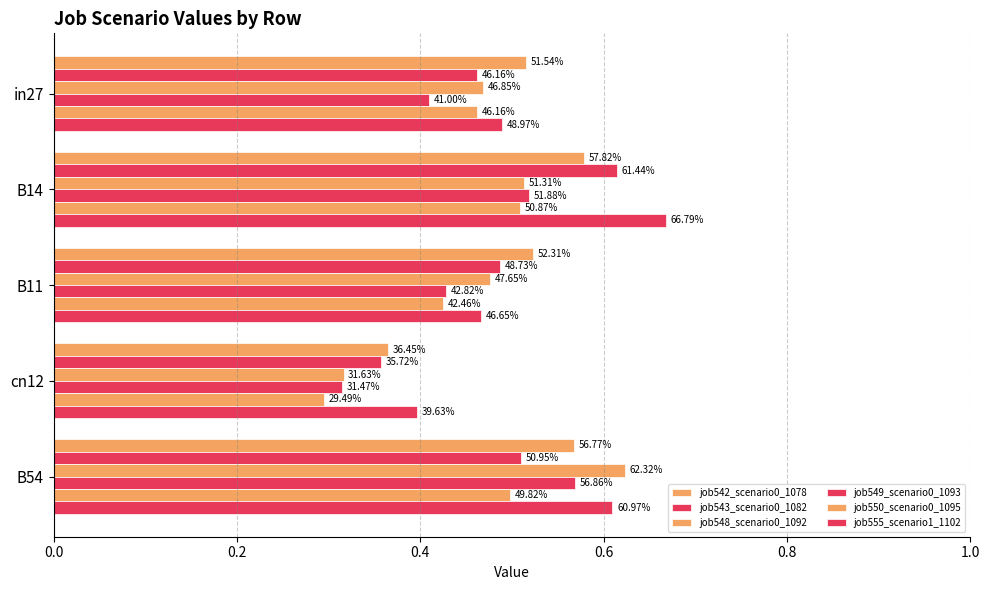

Which series has the largest total across all categories?

job555_scenario1_1102